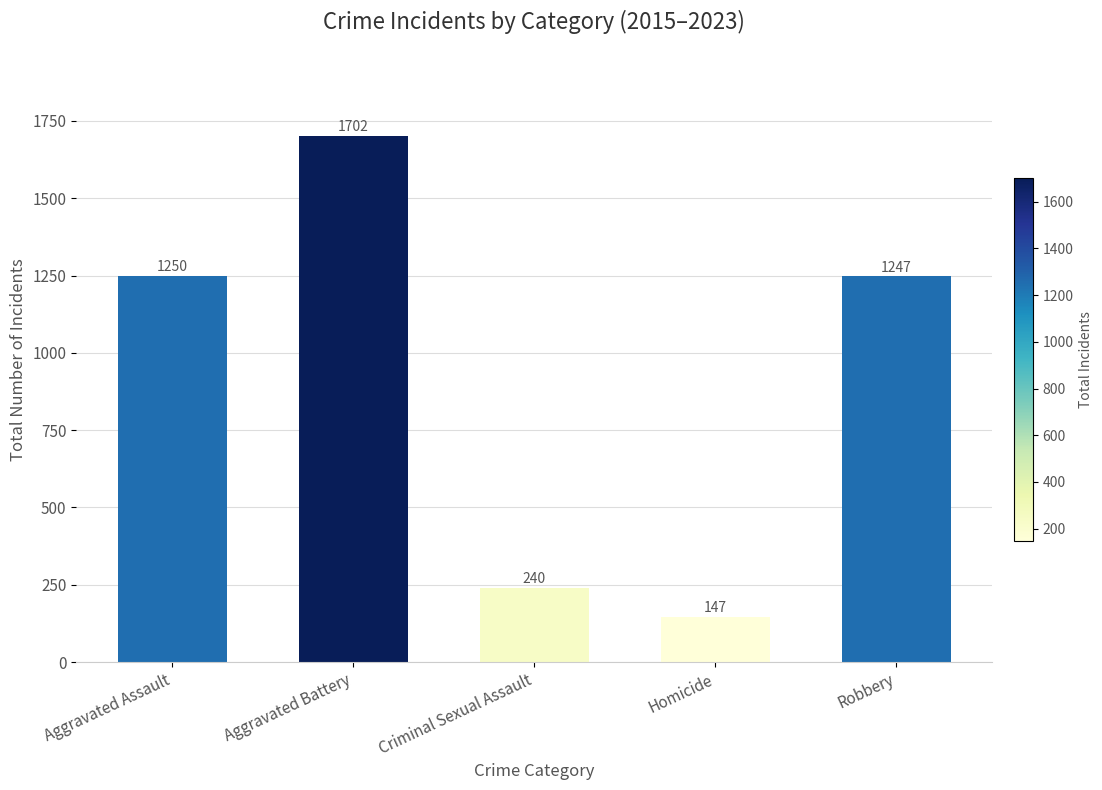

What is the label of the 5th bar from the right?

Aggravated Assault